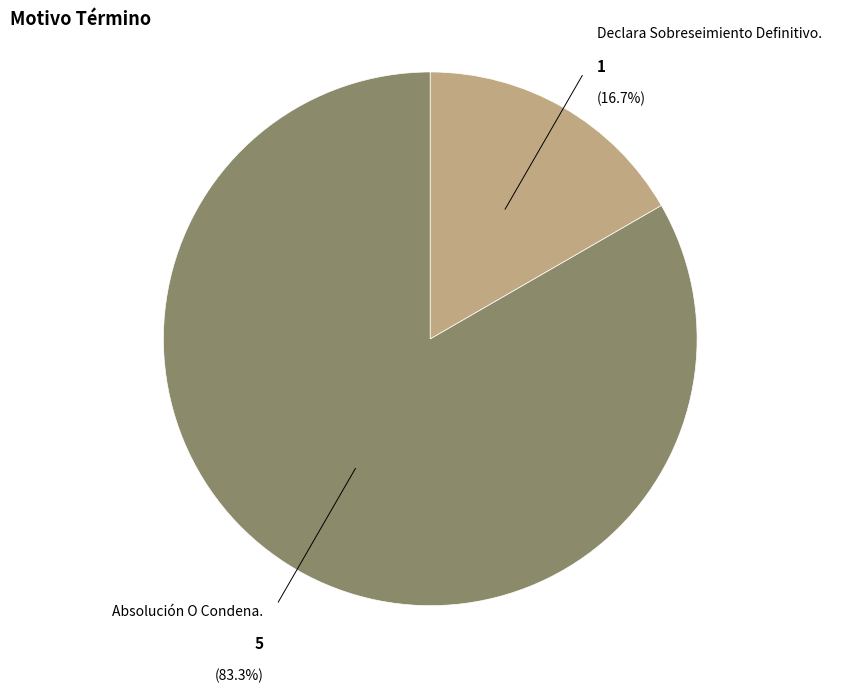

Does any single category account for the majority?

Yes